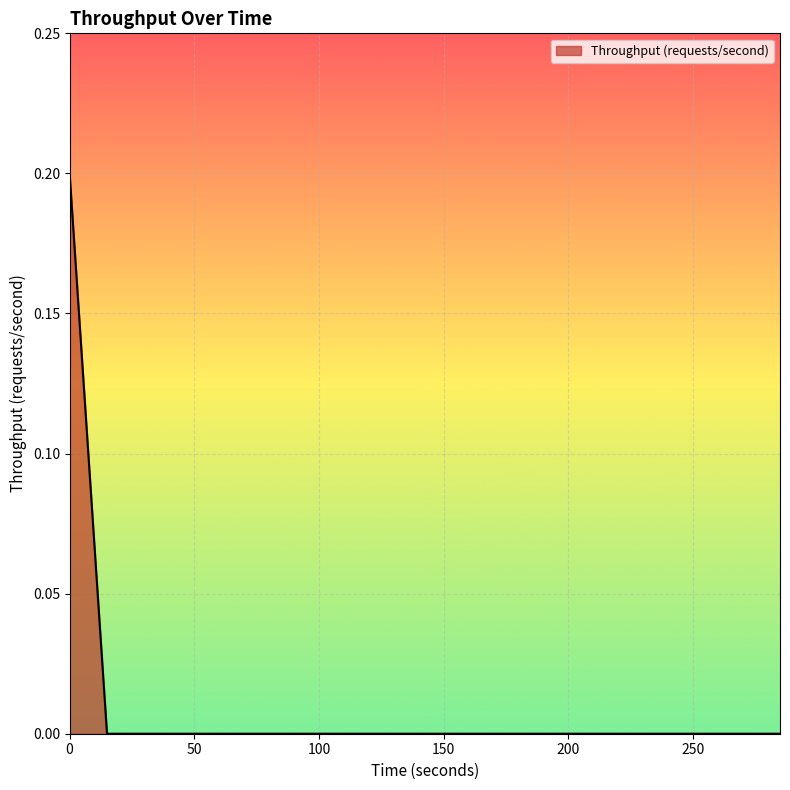

How many lines are shown in the chart?

1